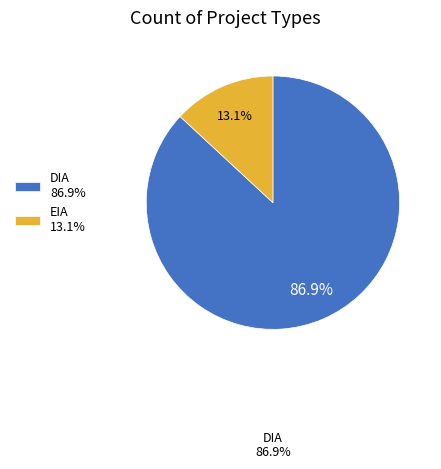

Which category has the biggest portion of the pie?

DIA